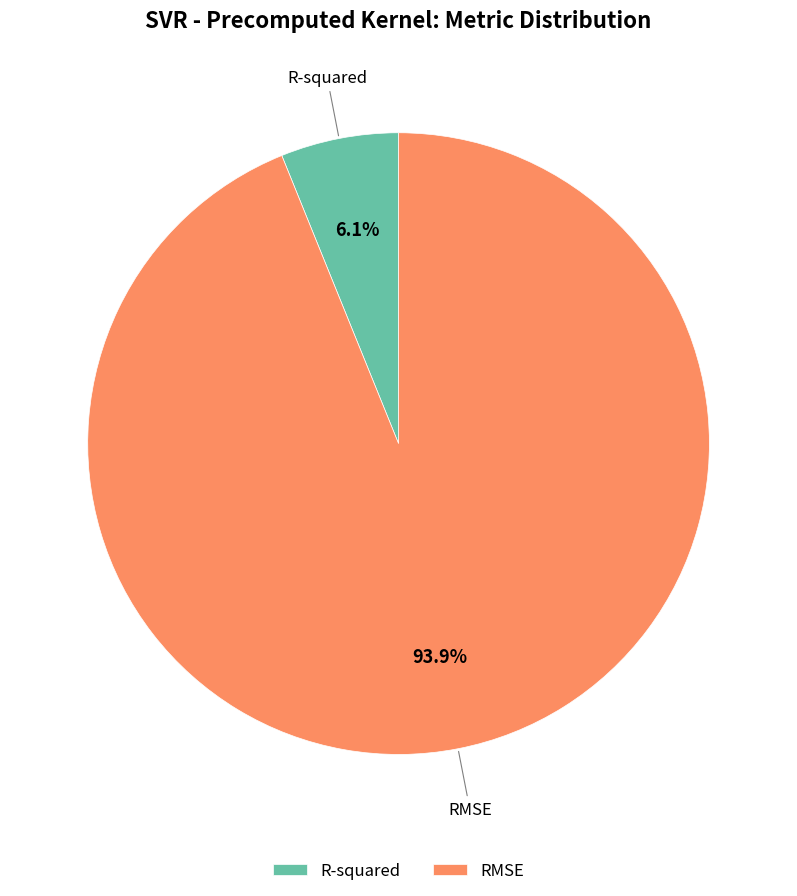

To the nearest percent, what is the combined percentage of R-squared and RMSE?

100%